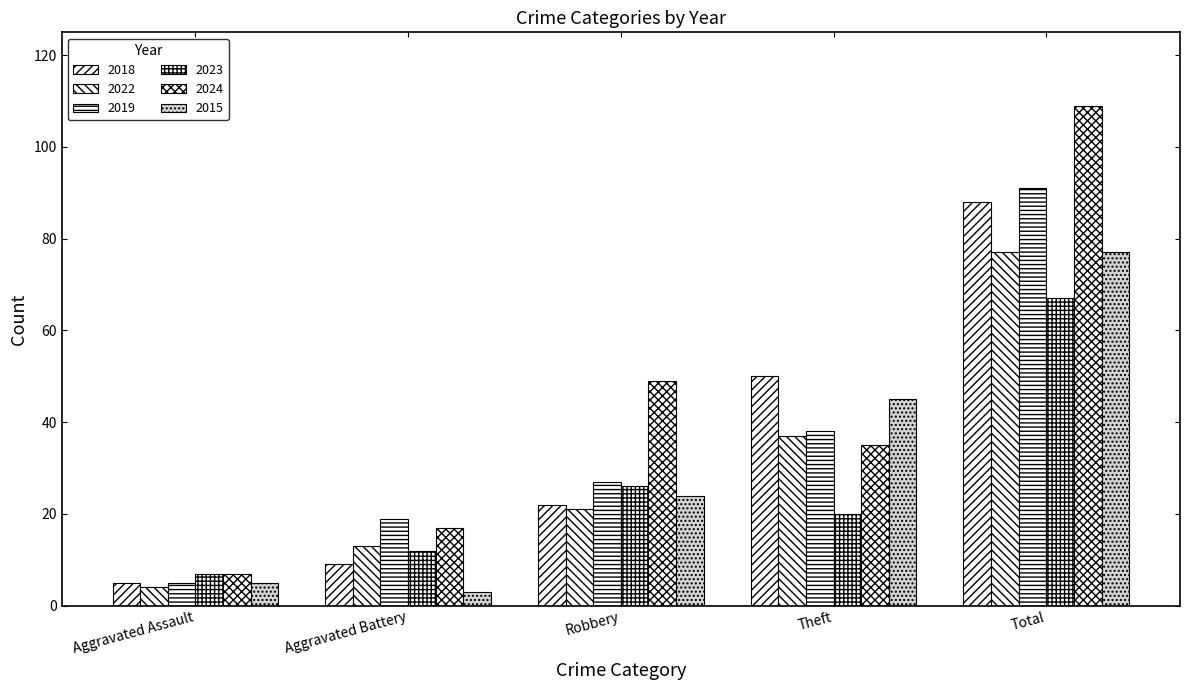

How many bars are there in total?

30